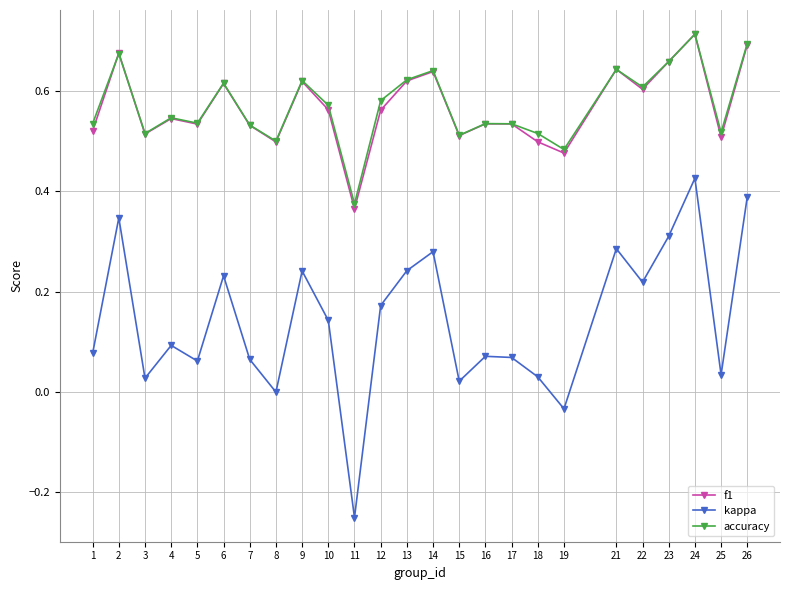

How many distinct data groups are displayed?

3